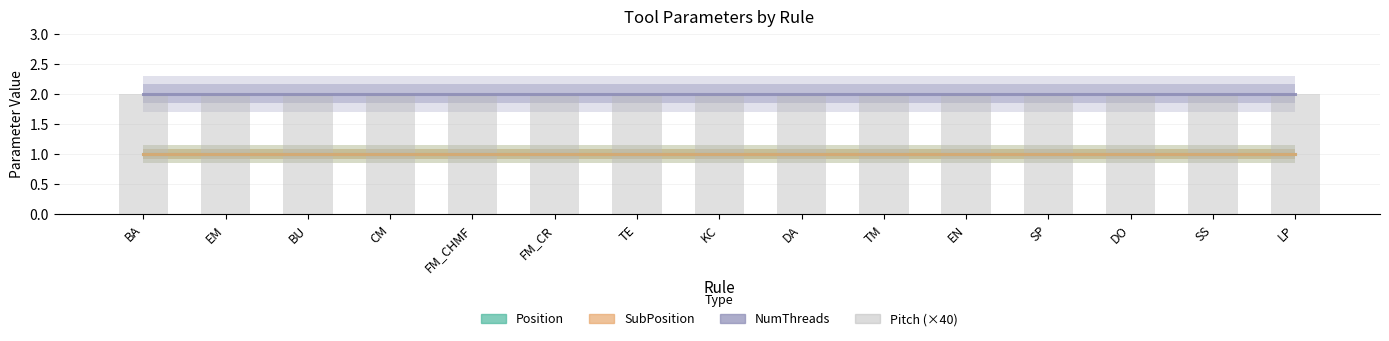

What value does the NumThreads series have at LP?

2